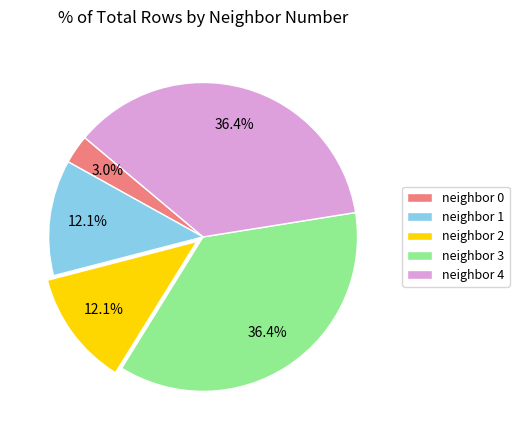

How many slices are in this pie chart?

5